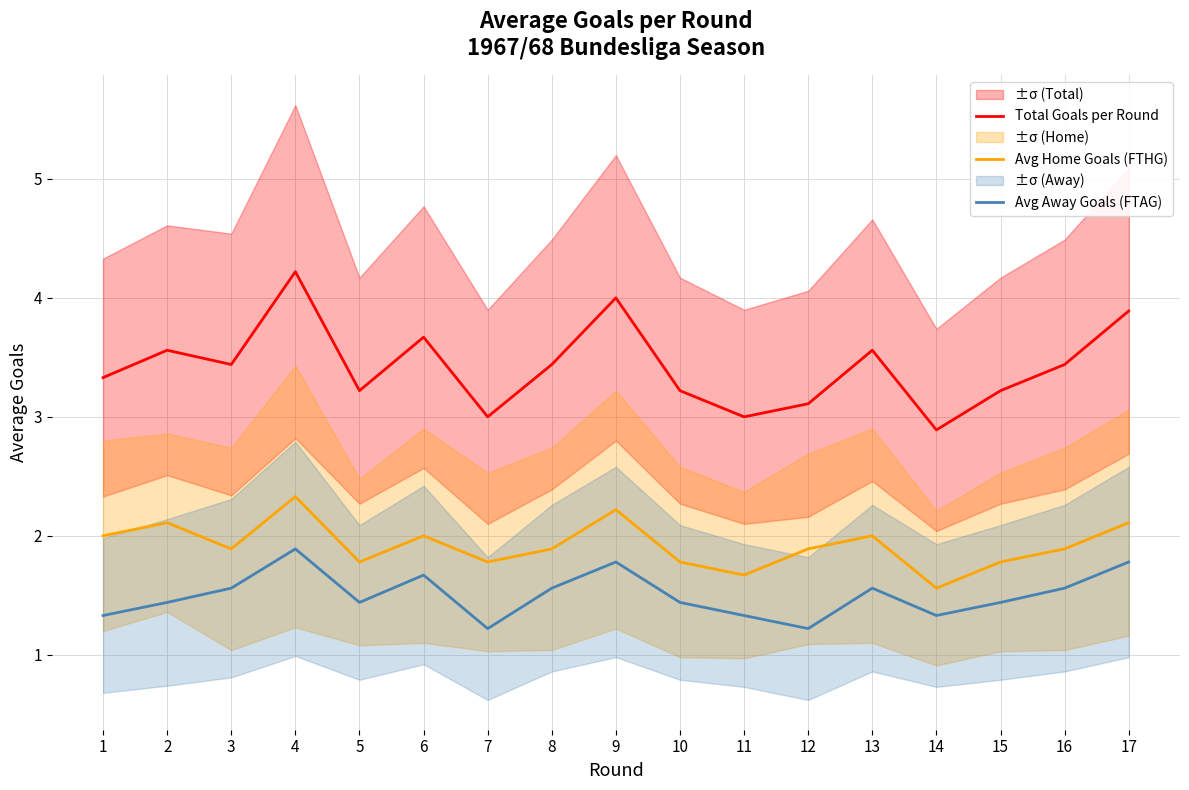

True or false: Avg Home Goals (FTHG) has more than 0 interior local peaks.

True